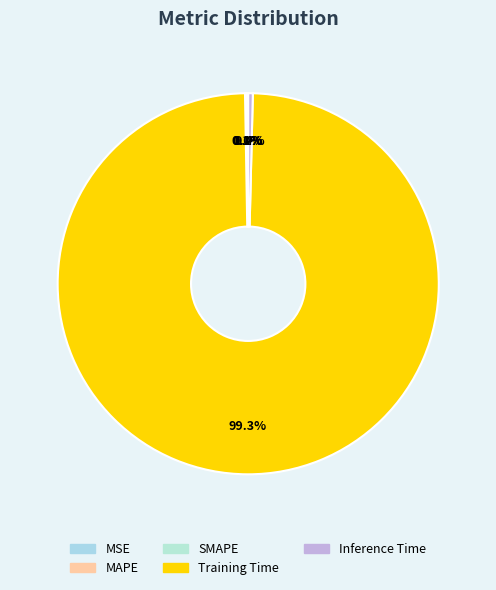

Which has a higher value, SMAPE or Training Time?

Training Time